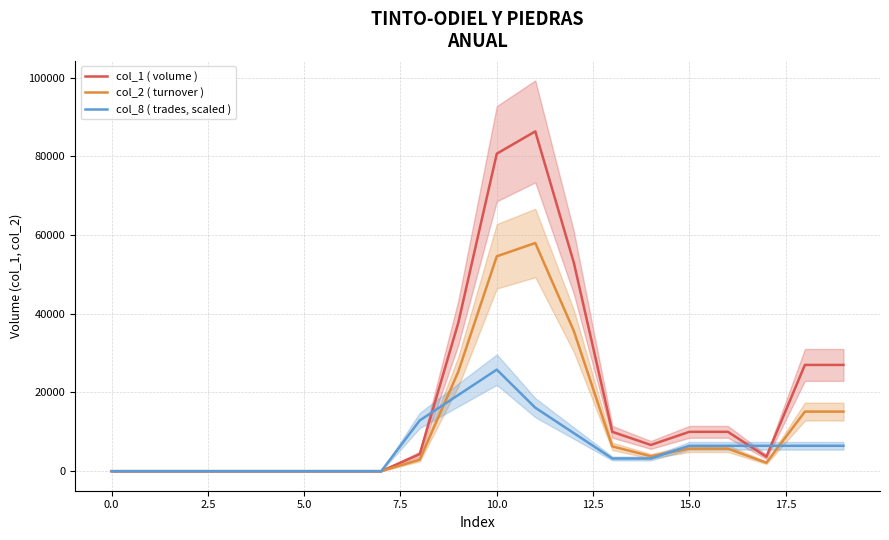

Which series ends up on top after the final intersection of col_2 ( turnover ) and col_8 ( trades, scaled )?

col_2 ( turnover )